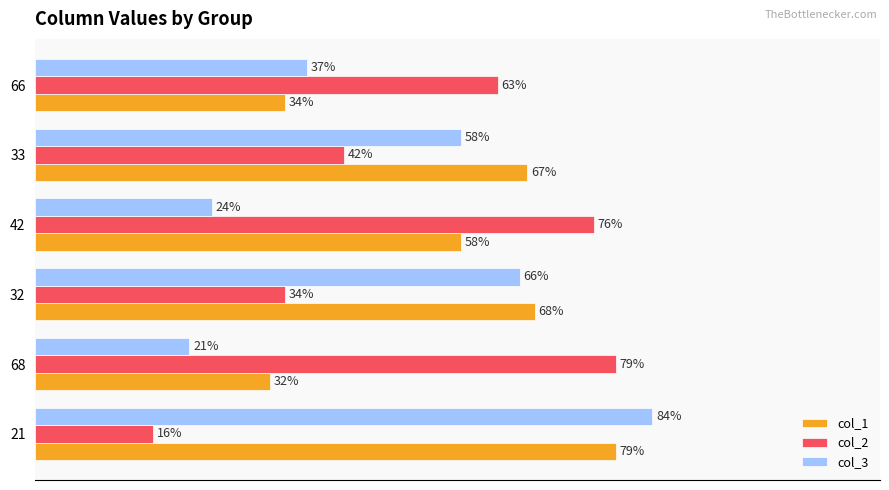

Is the value of col_2 at 32 greater than the value of col_1 at 42?

No